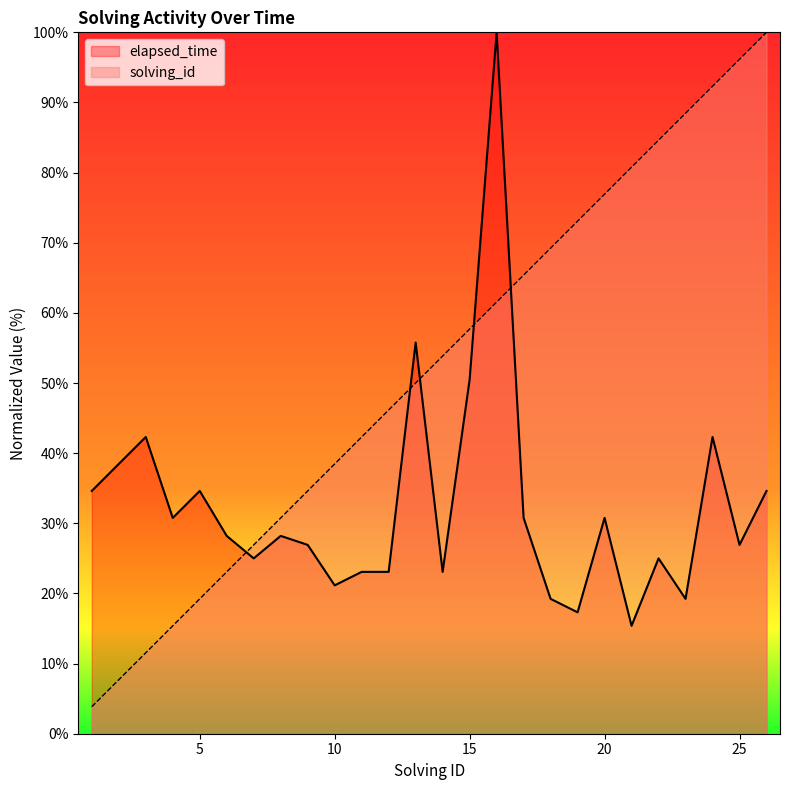

True or false: elapsed_time has a value of 34.6 at 1.

True